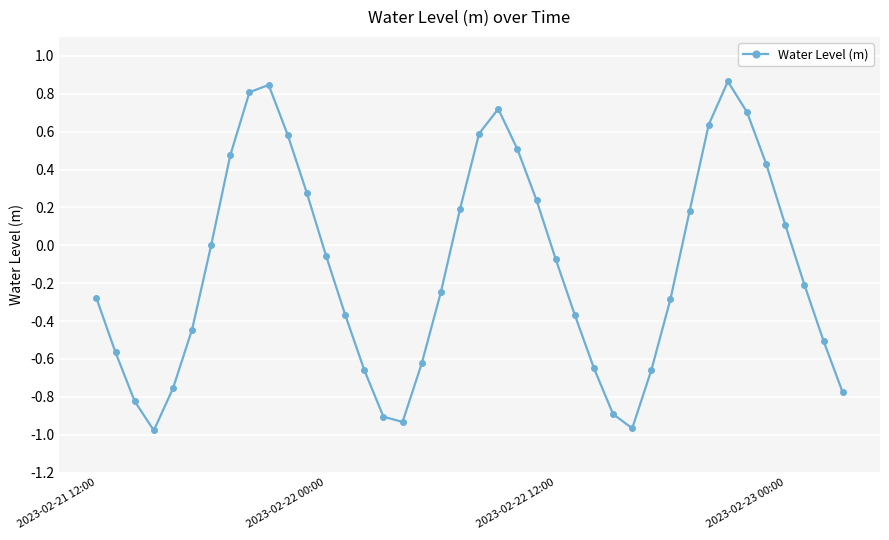

What is the difference between the maximum and minimum values?

1.8